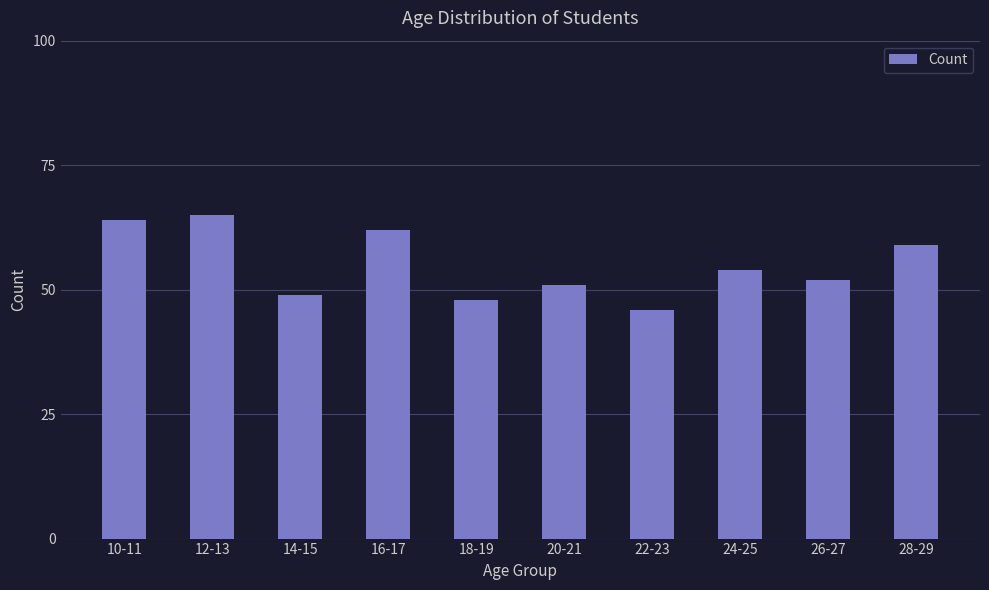

Reading right to left, transcribe all the data shown in this chart.

28-29=59	26-27=52	24-25=54	22-23=46	20-21=51	18-19=48	16-17=62	14-15=49	12-13=65	10-11=64